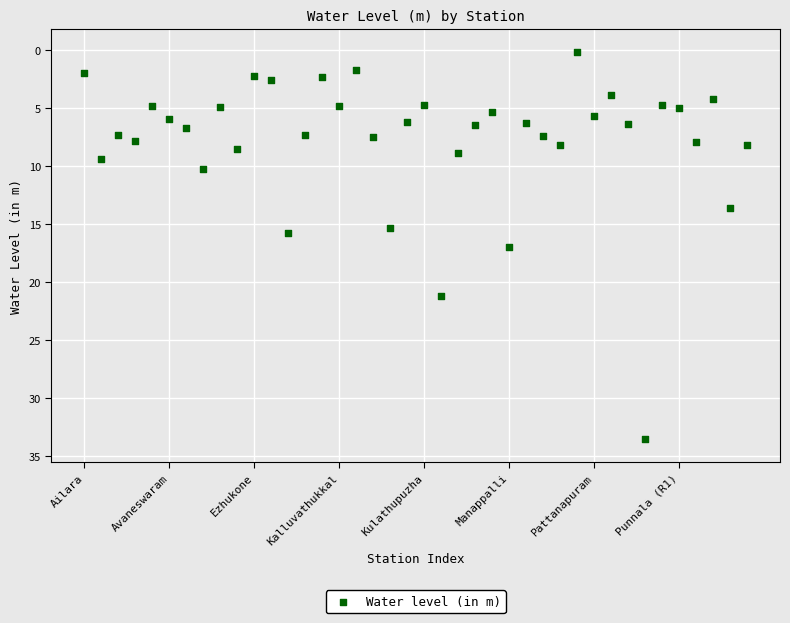

What is the range of Y values (max minus min)?

33.4